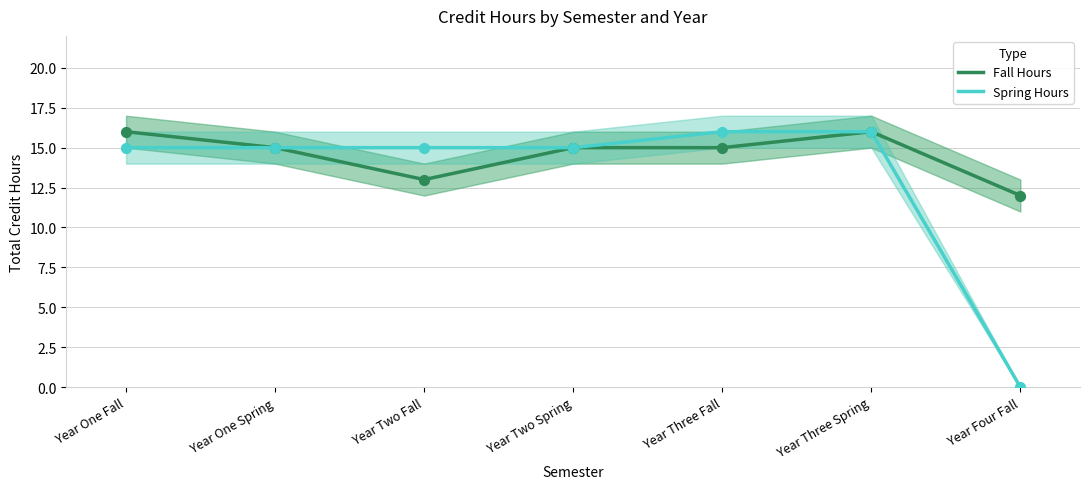

Which series has the largest total across all categories?

Fall Hours